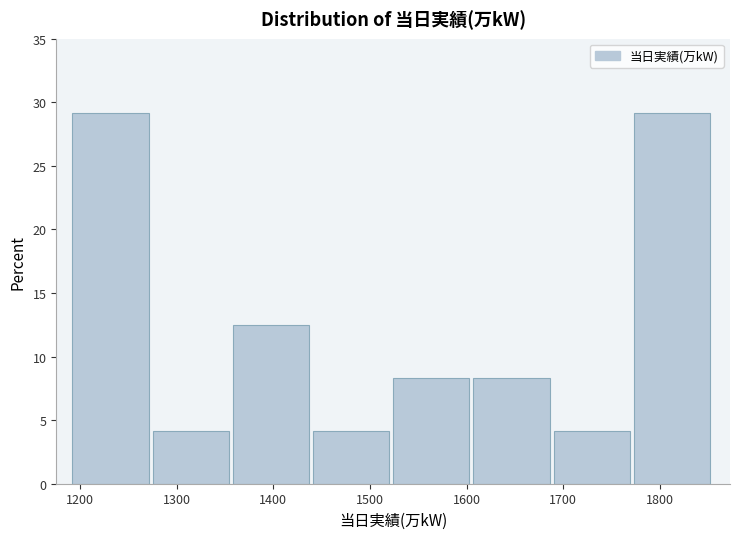

Reading left to right, transcribe this chart: for each bar, give the range it covers on the x-axis and its height. Neither the bar edges nor the heights are printed on the chart, so give them approximately, as read against the axes.

1192 to 1275: 29.0
1275 to 1358: 4.0
1358 to 1441: 12.5
1441 to 1524: 4.0
1524 to 1607: 8.5
1607 to 1690: 8.5
1690 to 1773: 4.0
1773 to 1856: 29.0